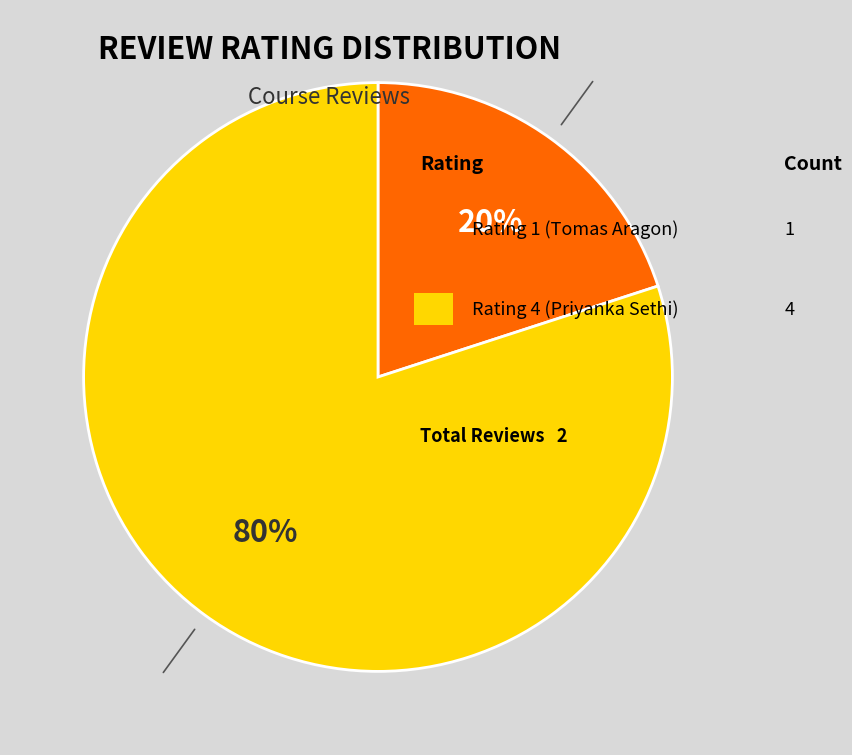

To the nearest percent, what is the average slice percentage?

50%